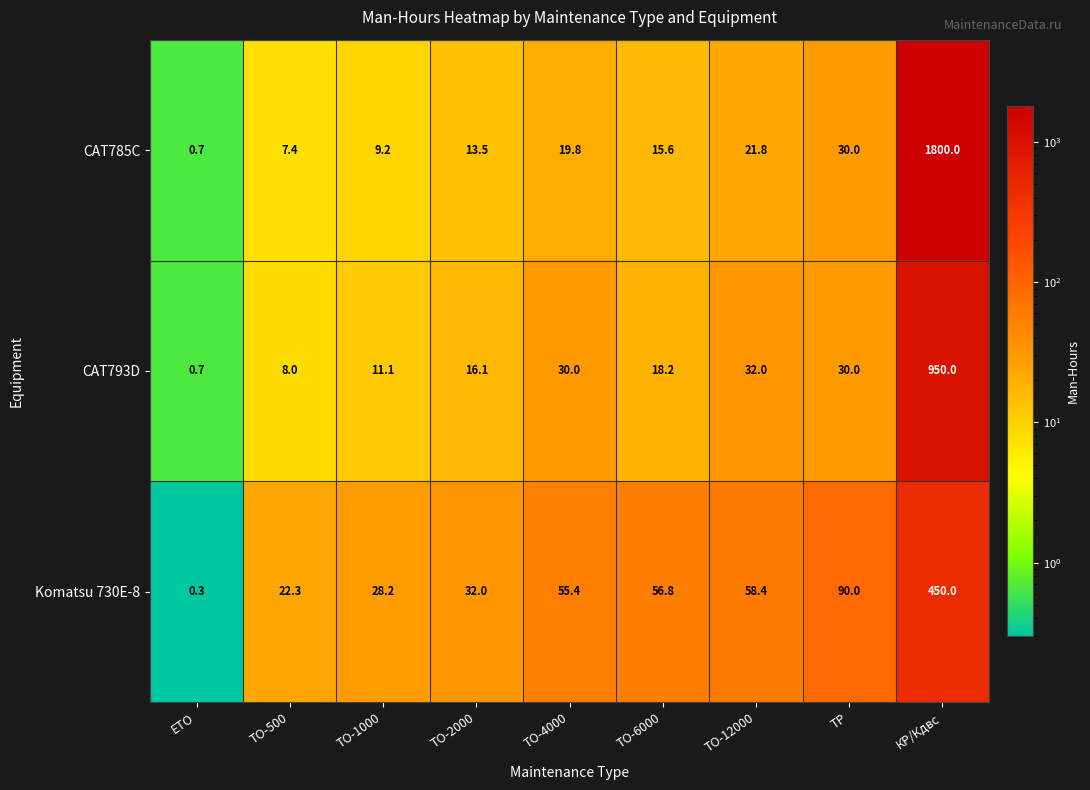

At ТО-2000, list the series in order from largest to smallest.

Komatsu 730E-8, CAT793D, CAT785C